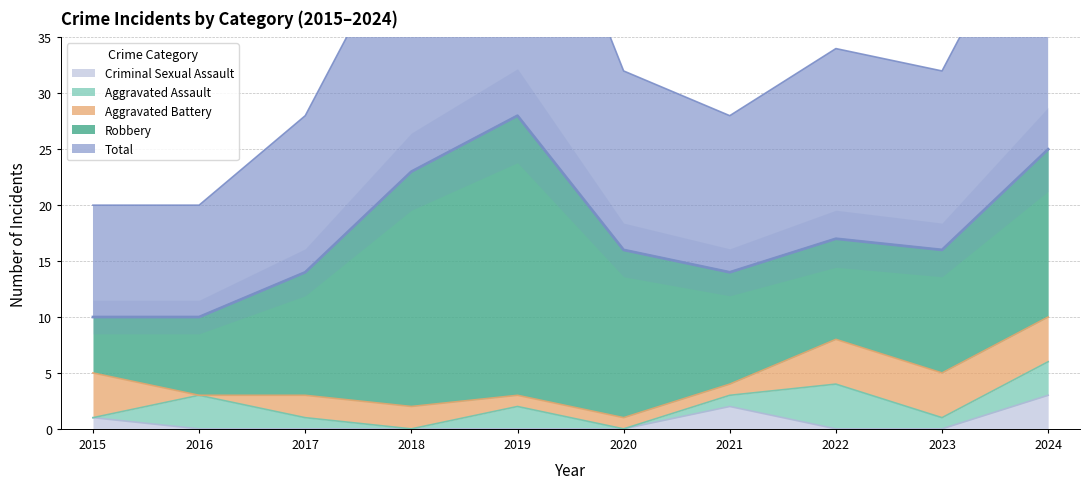

What is the difference between the maximum and minimum values in the Robbery series?

20